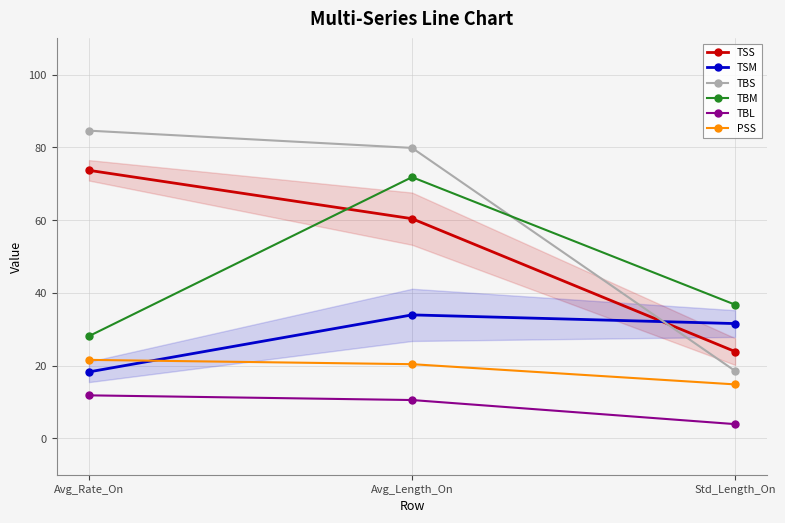

At how many categories does at least one series exceed 7?

3